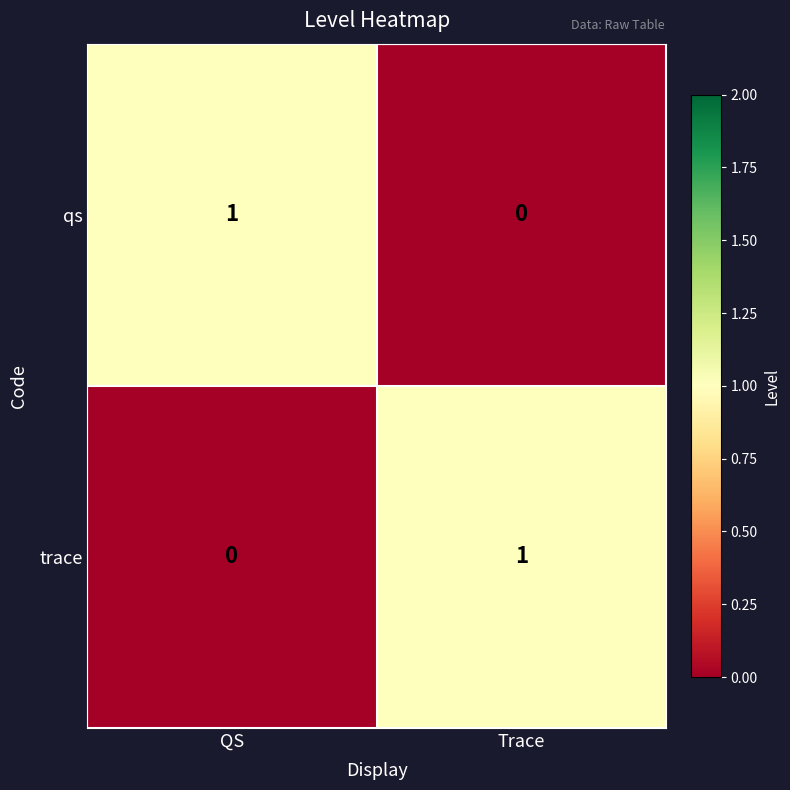

Reading left to right, transcribe all the data shown in this chart.

qs: QS=1	Trace=0
trace: QS=0	Trace=1